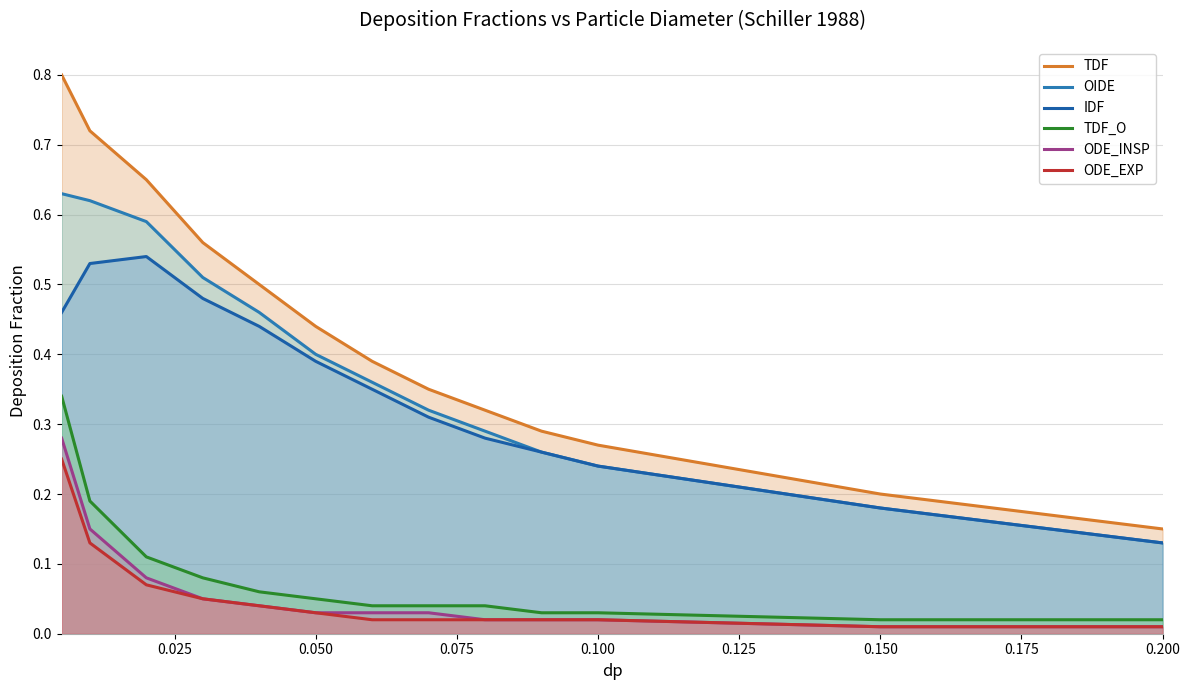

At which label does OIDE reach its minimum?

0.200